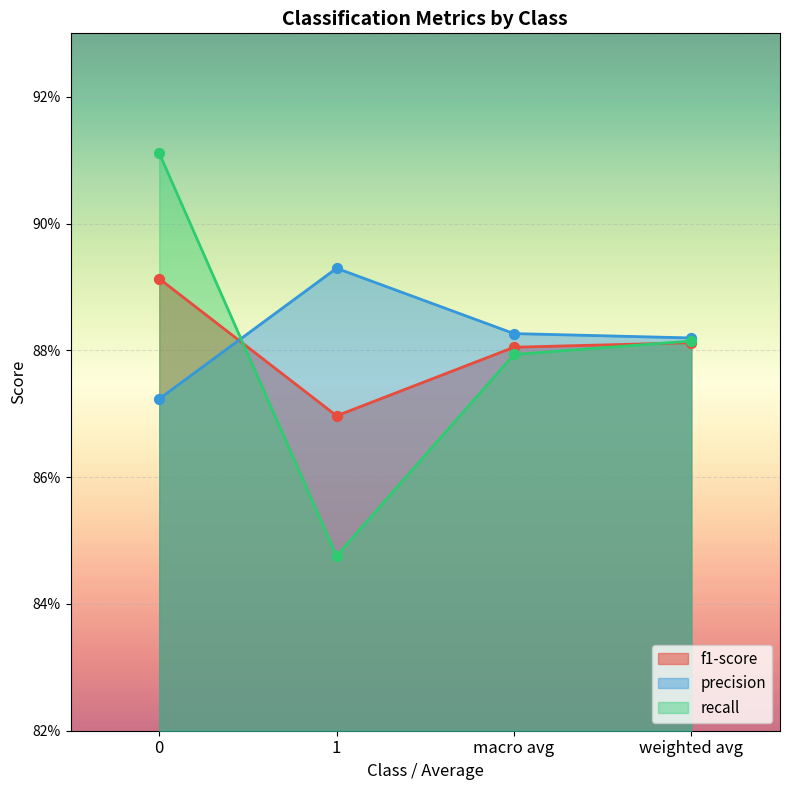

What are all the series names shown in the legend?

f1-score, precision, recall